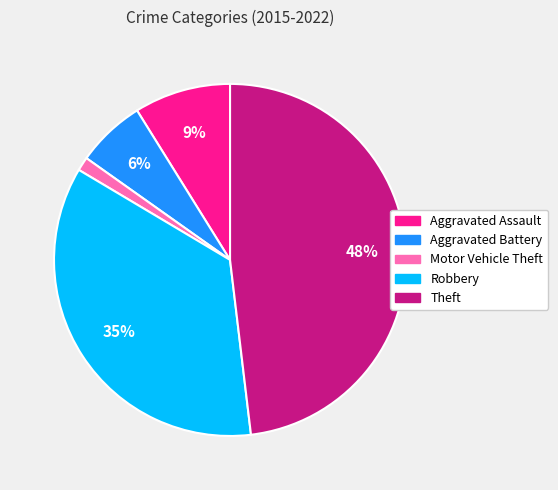

The Theft slice represents 48% of the pie. True or false?

True